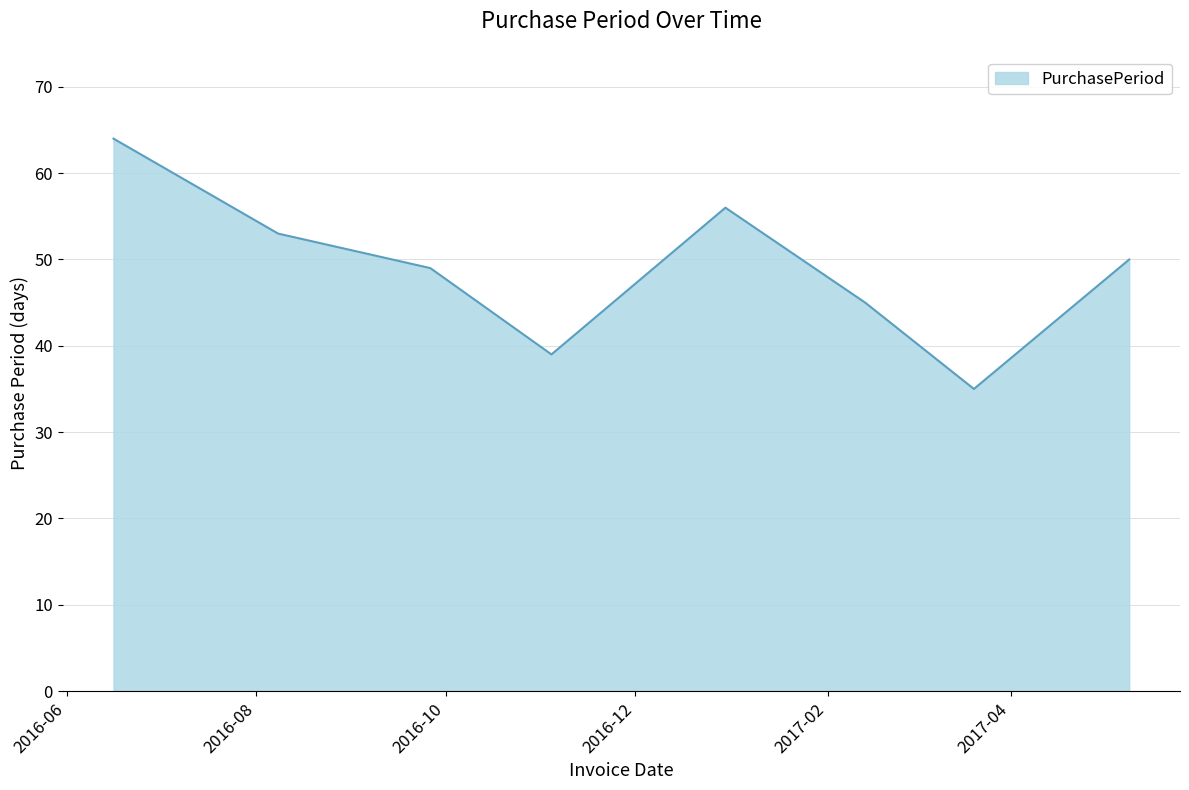

What is the difference between the second highest and second lowest values?

17